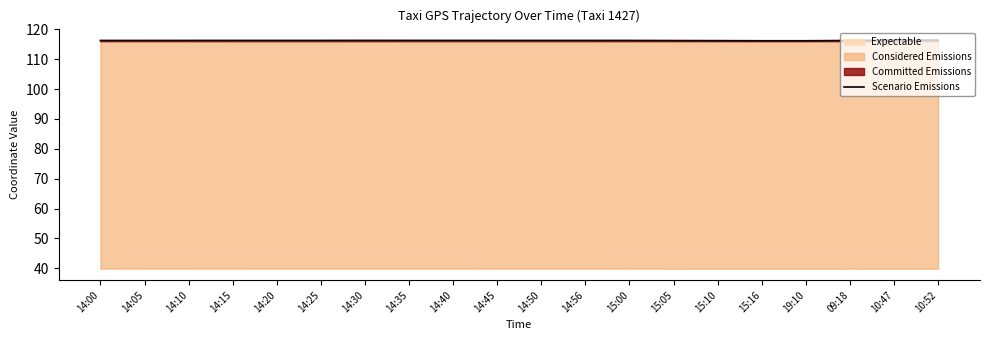

Which label corresponds to the largest value in the chart?

10:47